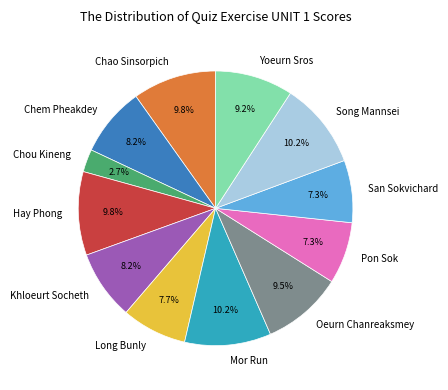

The Pon Sok slice represents 7% of the pie. True or false?

True